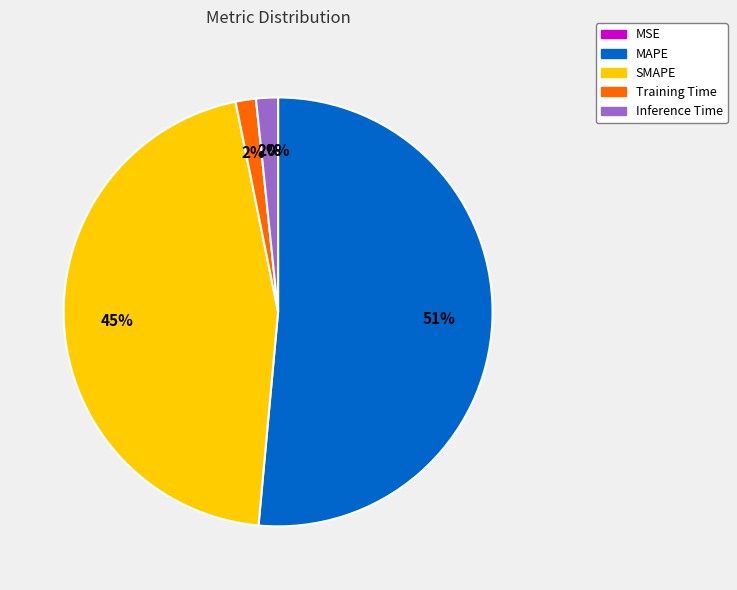

To the nearest percent, what portion does MAPE represent?

51%